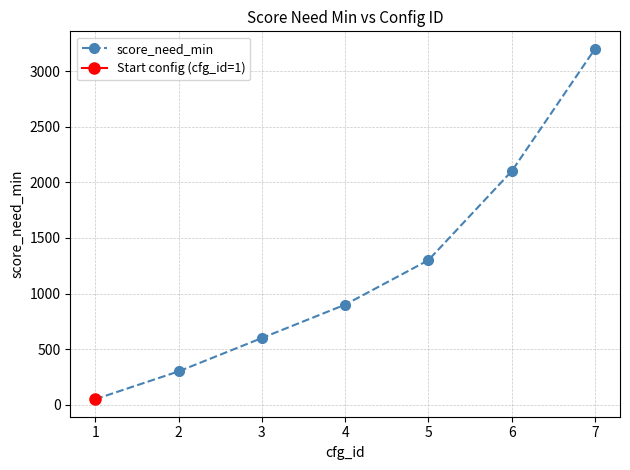

Reading left to right, list all the values displayed in this chart.

50	300	600	900	1300	2100	3200